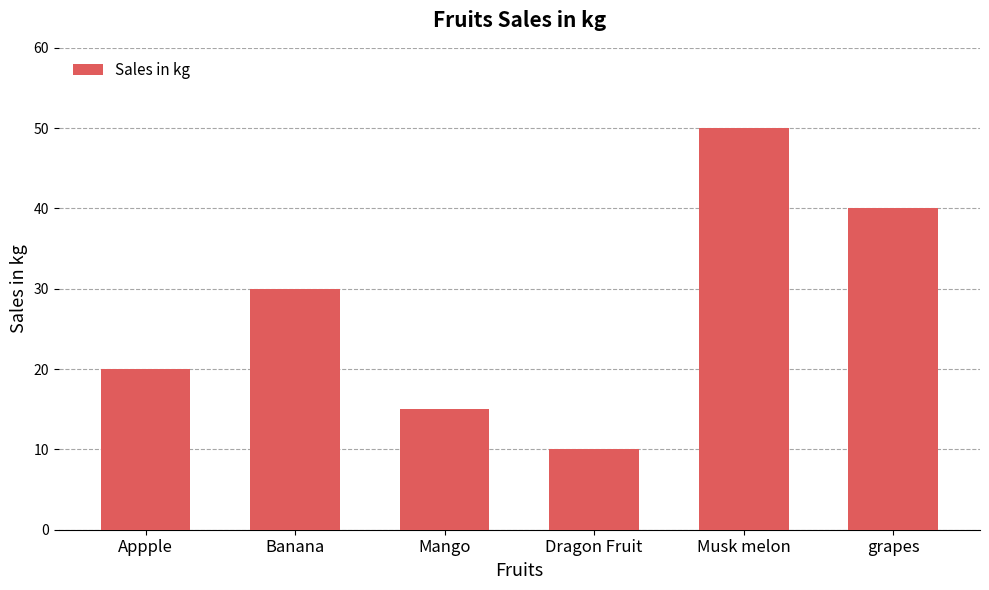

True or false: the data shows 8 at Mango.

False